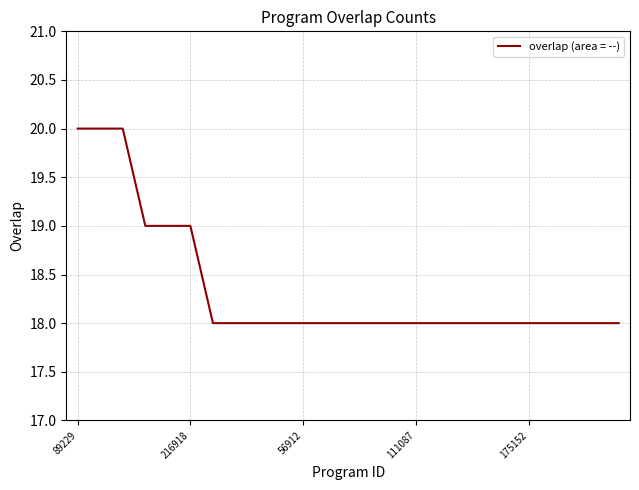

What is the greatest value displayed?

20